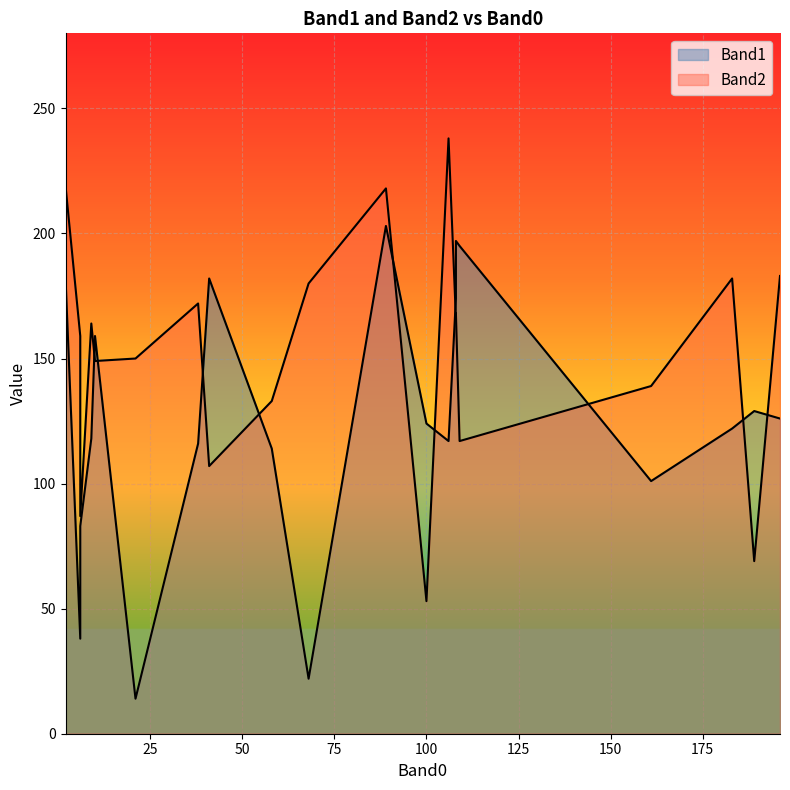

True or false: Band1 and Band2 intersect in this chart.

True